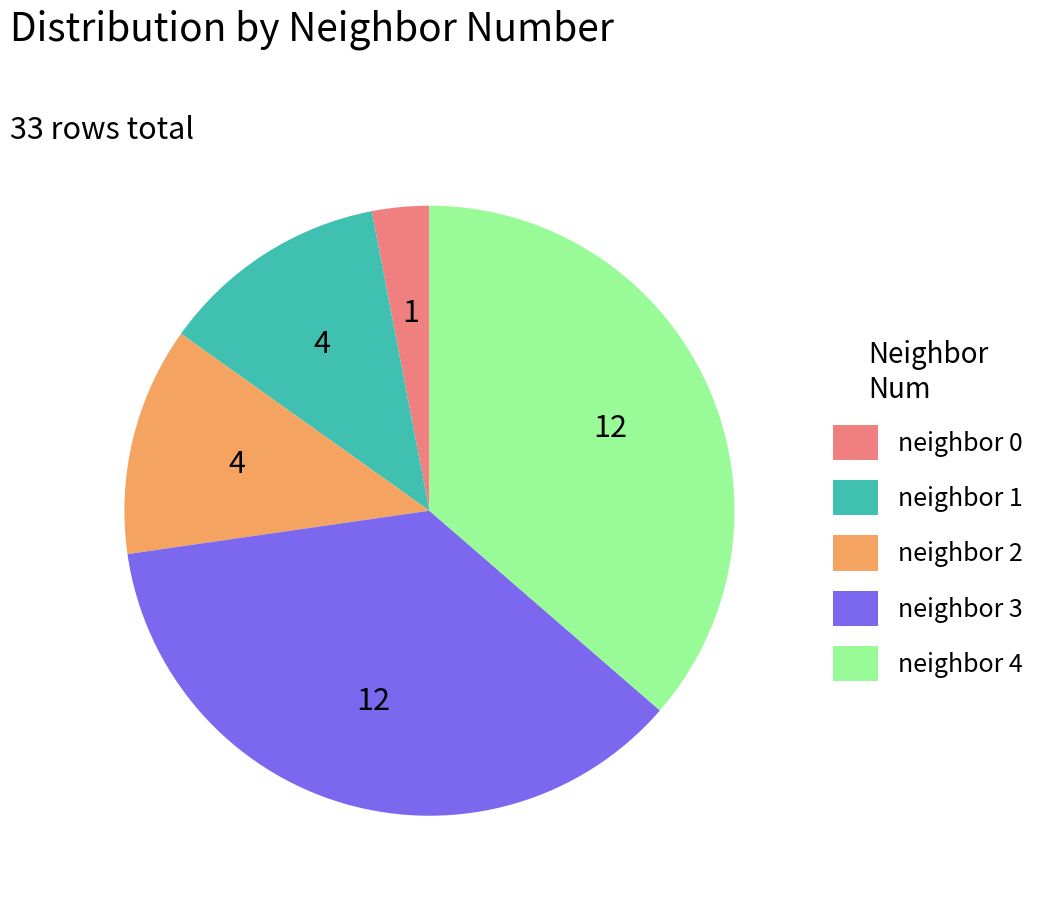

Does any single category account for the majority?

No